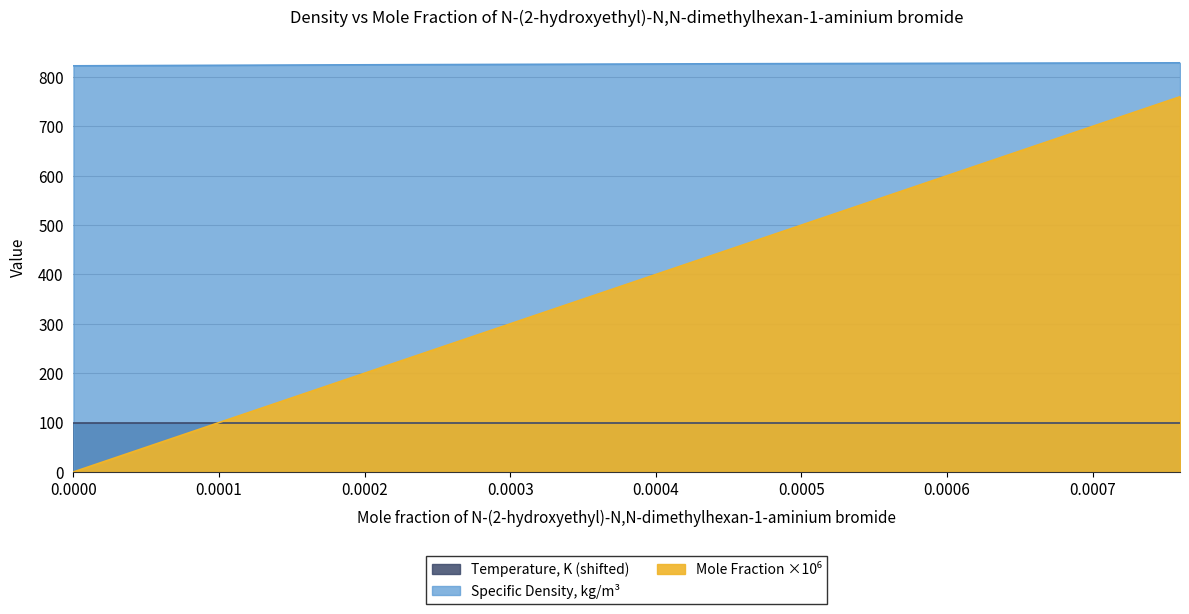

True or false: Mole Fraction and Specific Density, kg/m3 intersect in this chart.

False